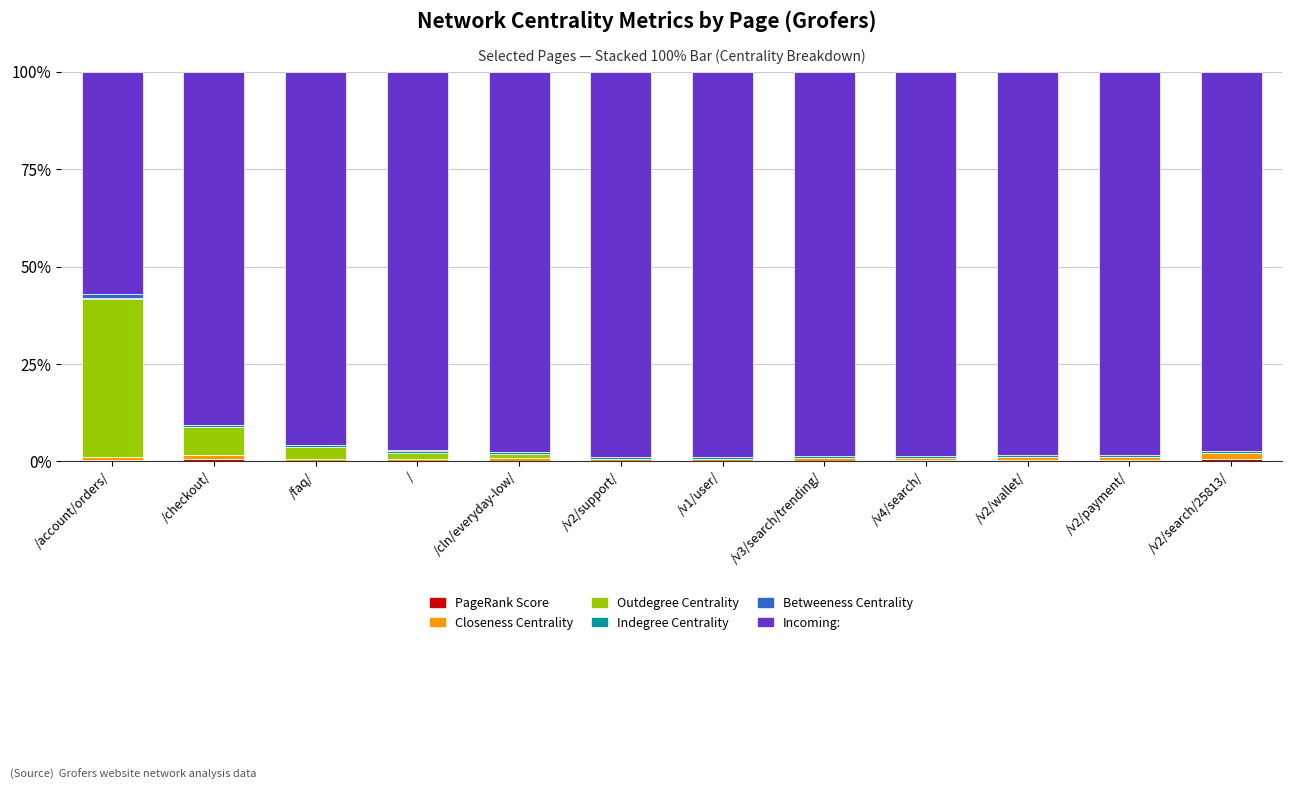

How many data points does each series have?

12